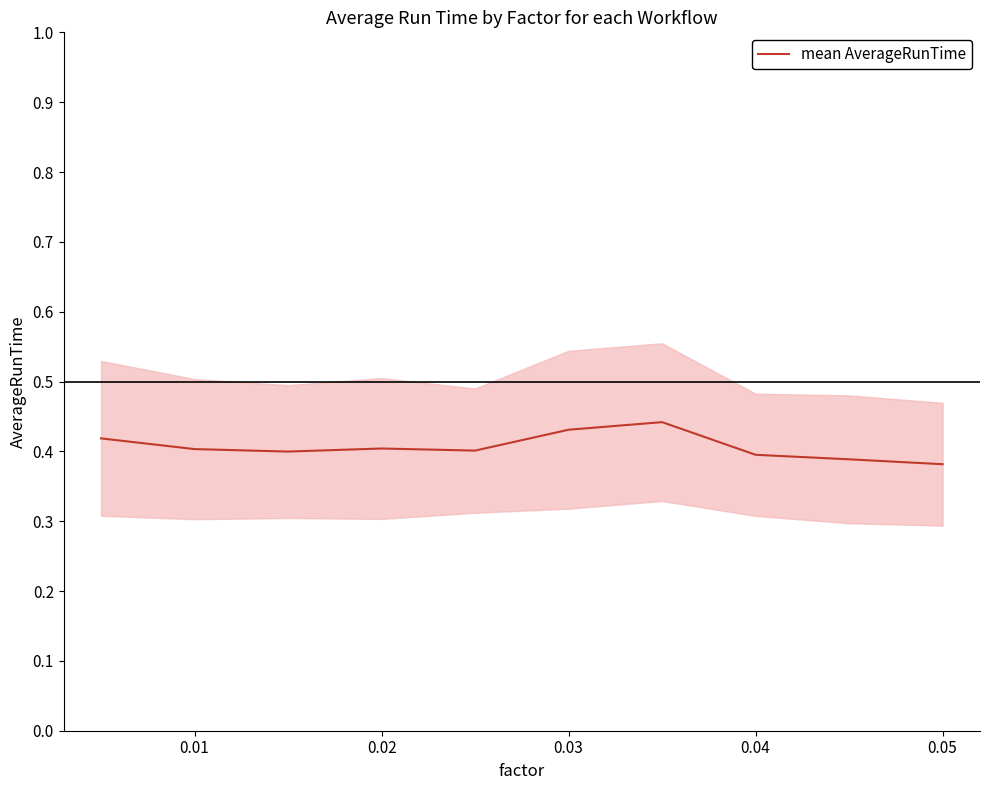

The value of mean AverageRunTime at 0.02 is 0.6. True or false?

False